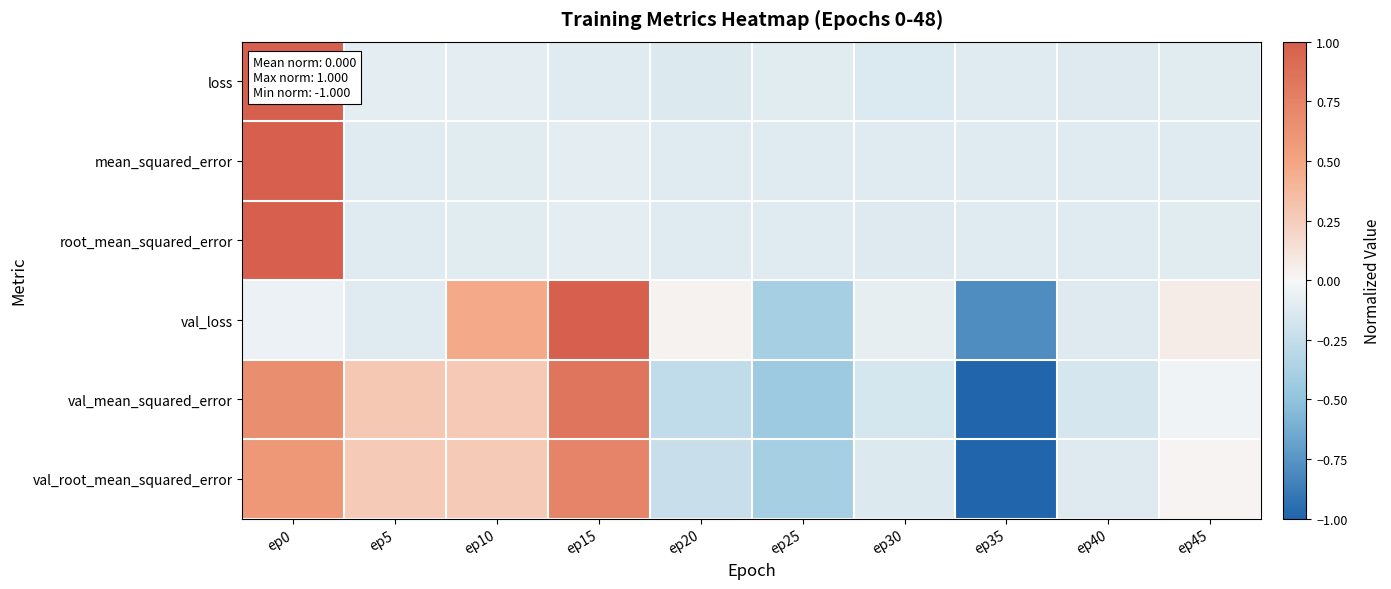

Which series has the widest spread of values?

val_mean_squared_error